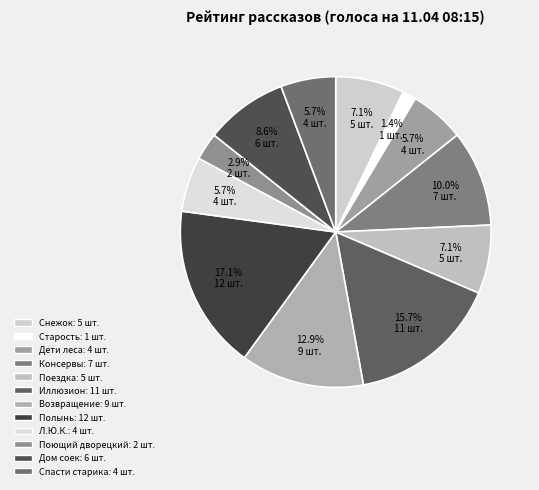

Rank the categories by value from highest to lowest.

Когда зацветает полынь, Иллюзион, Возвращение домой в СССР, Консервы, Дом соек, Снежок, переживший лето, Поездка, Дети священного леса, Л.Ю.К. - я не совсем твой отец., Спасти старика, Поющий дворецкий, Старость приходит одна